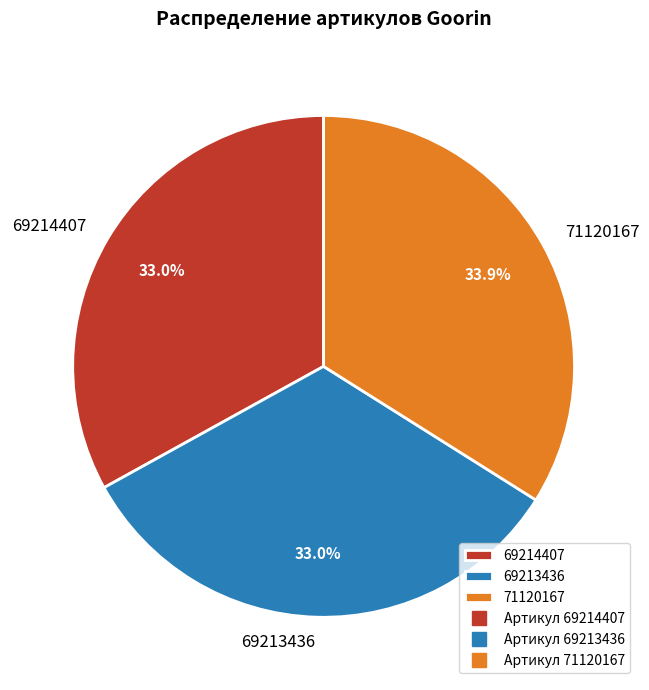

What percentage is the 69214407 slice, to the nearest percent?

33%